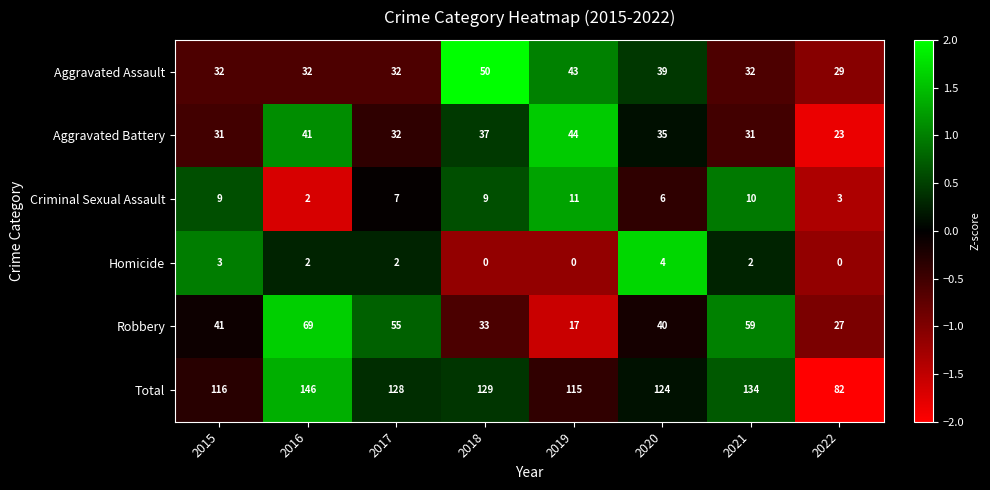

Which series changed the most between 2017 and 2021?

Total